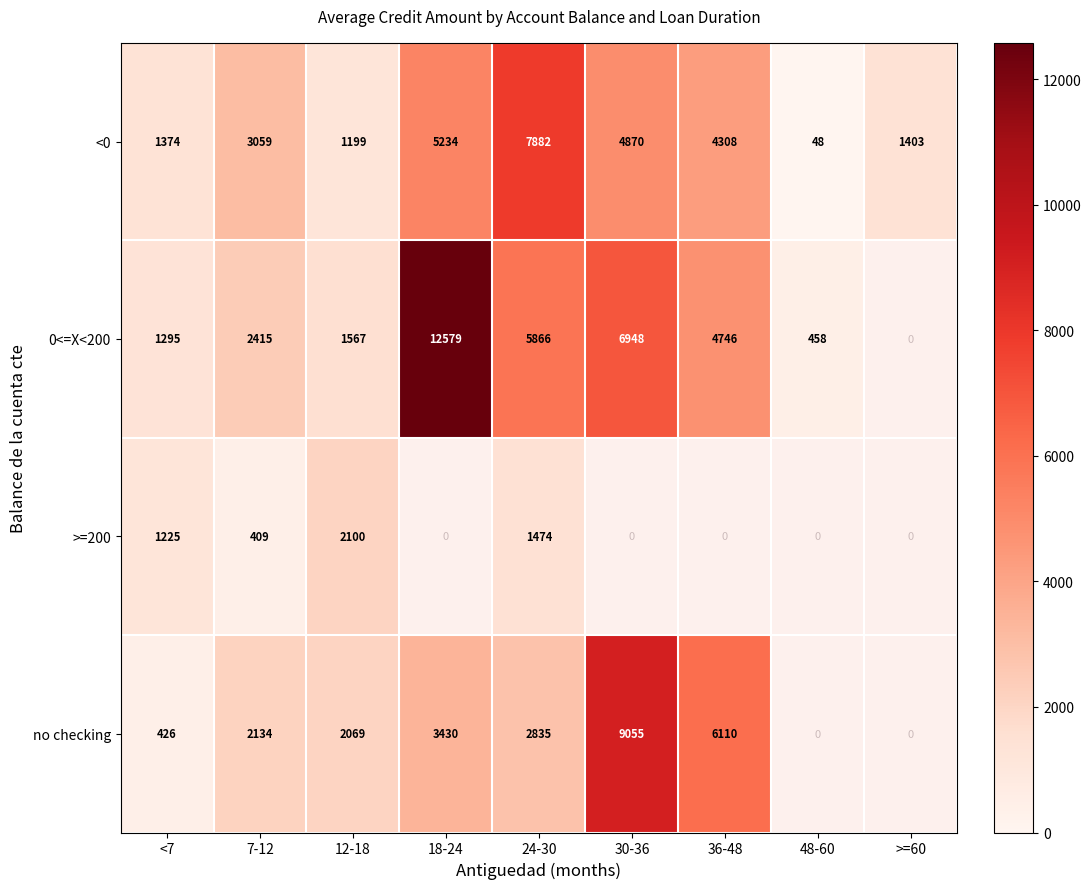

What is the highest value of the <0 series?

7882